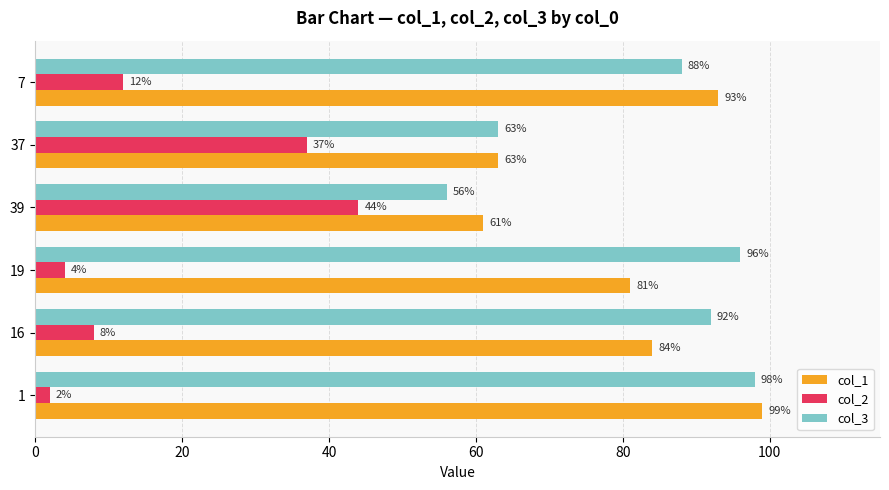

What is the maximum value for col_3?

98